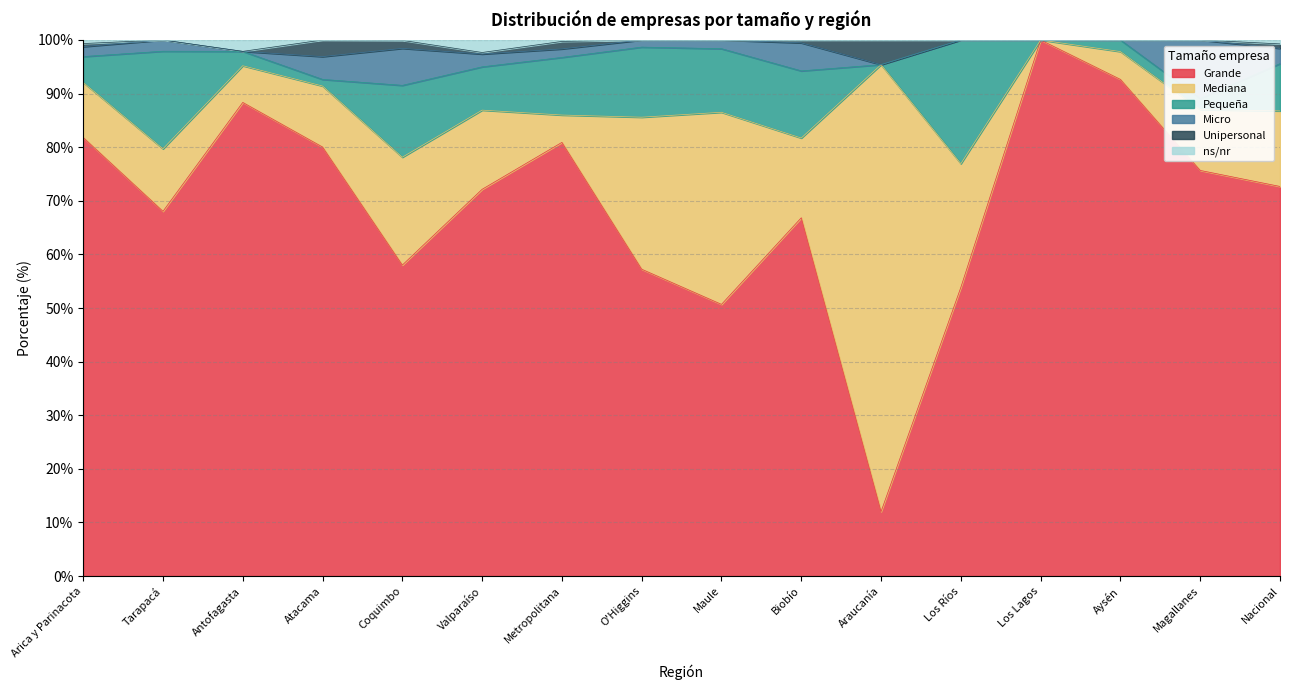

True or false: ns/nr and Unipersonal cross at least once.

True